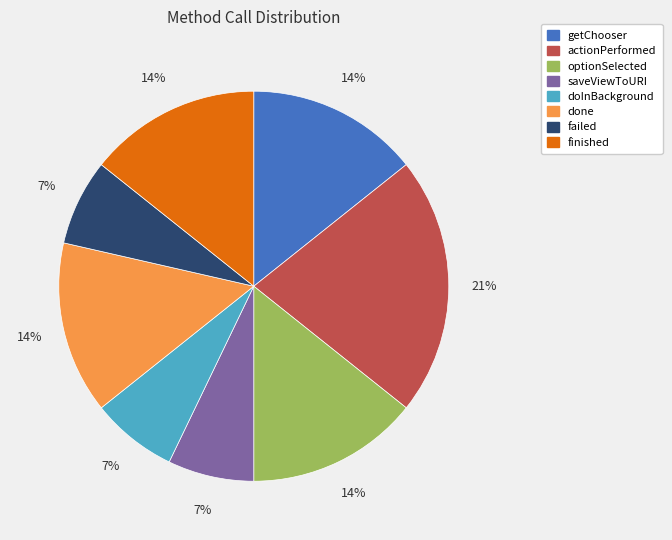

The failed slice represents 1% of the pie. True or false?

False